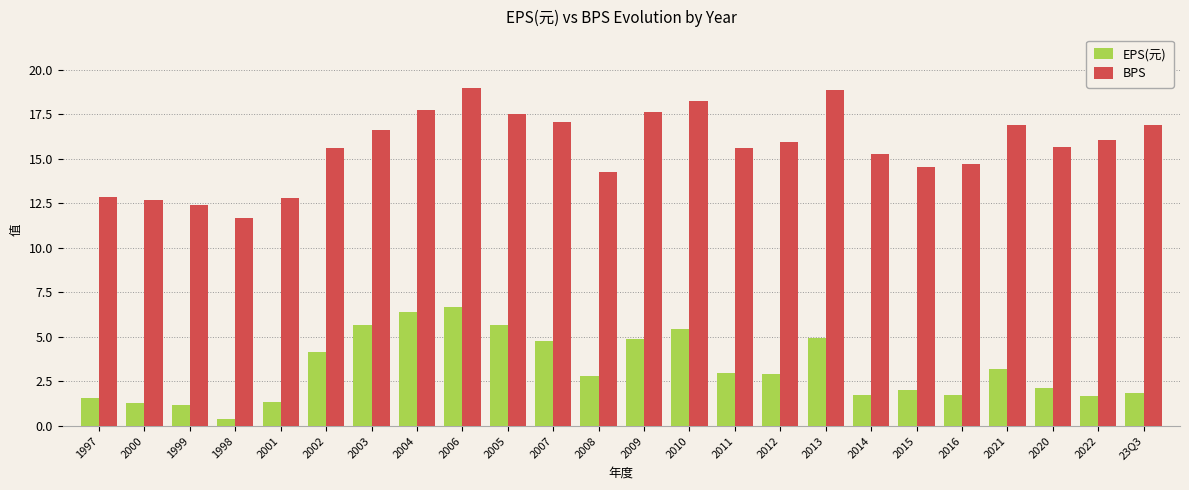

What is the value of the BPS bar at the 10th from the left?

17.5